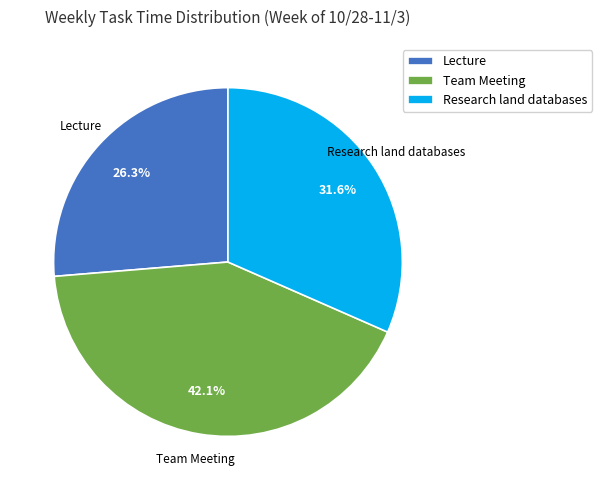

Which category has the biggest portion of the pie?

Team Meeting